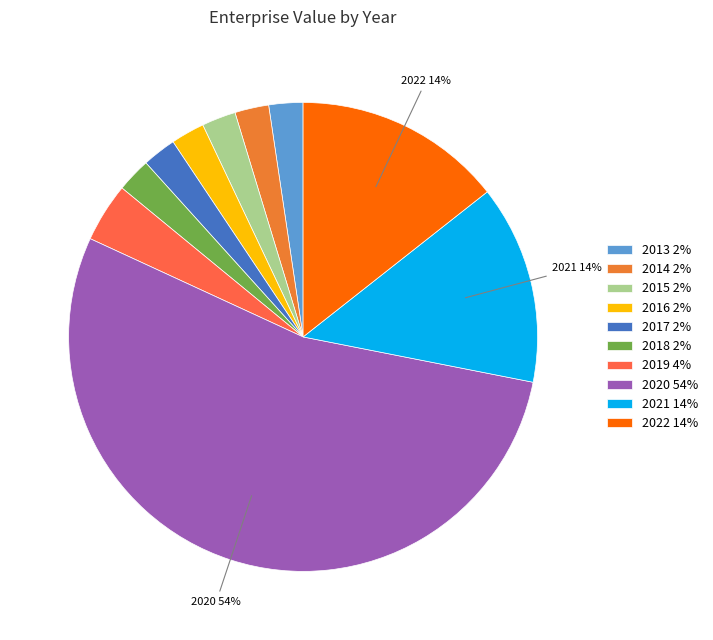

Combined, what portion of the pie is 2014 and 2022?

16.7%